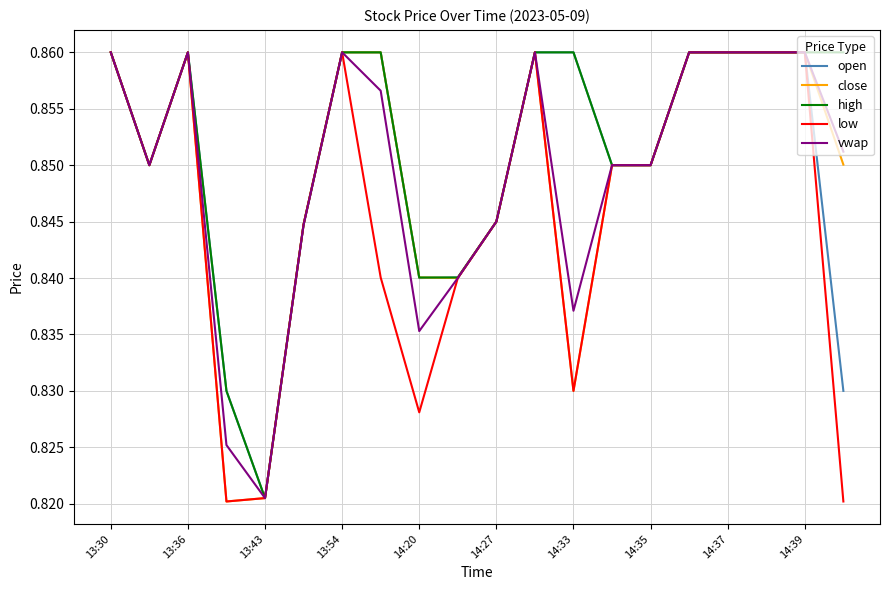

True or false: high and close intersect in this chart.

False